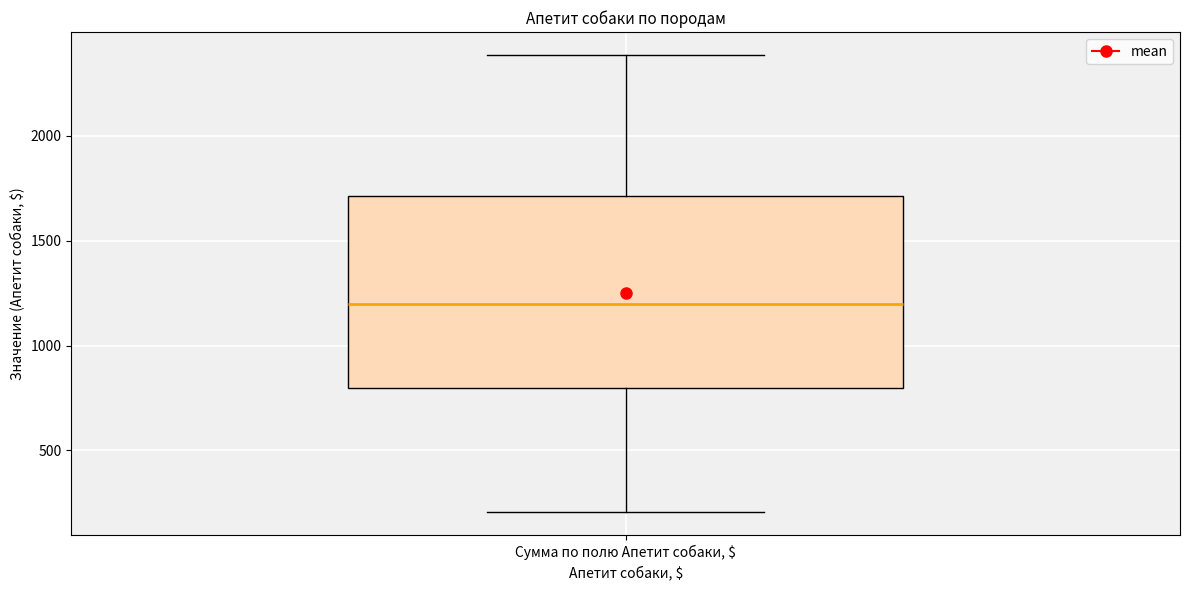

Where is the upper edge of the box for Сумма по полю Апетит собаки, $ on the y-axis? The values are not printed on the chart, so give them approximately, as read against the axis.

1700